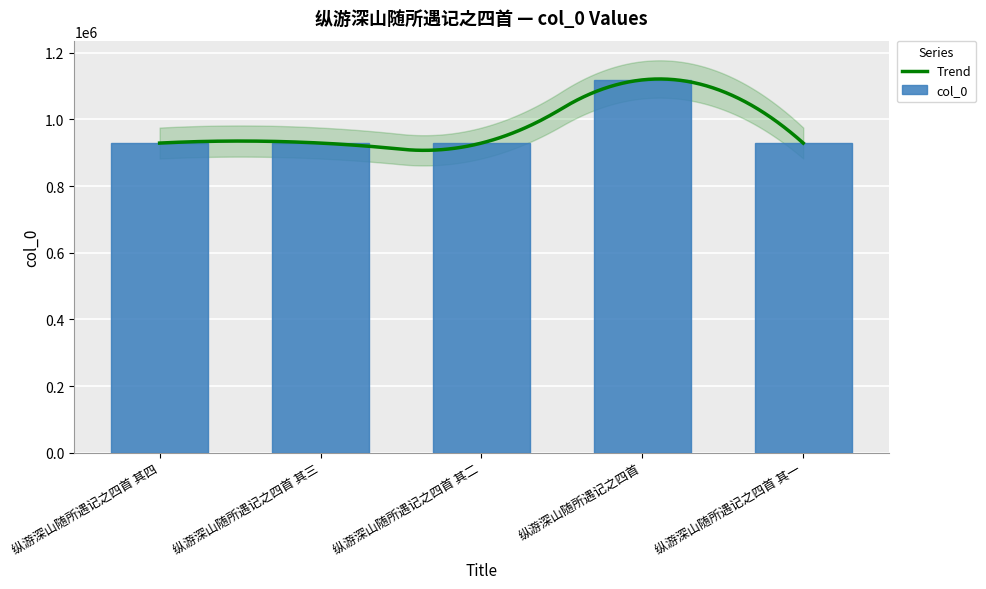

What is the difference between the maximum and second lowest values?

189492